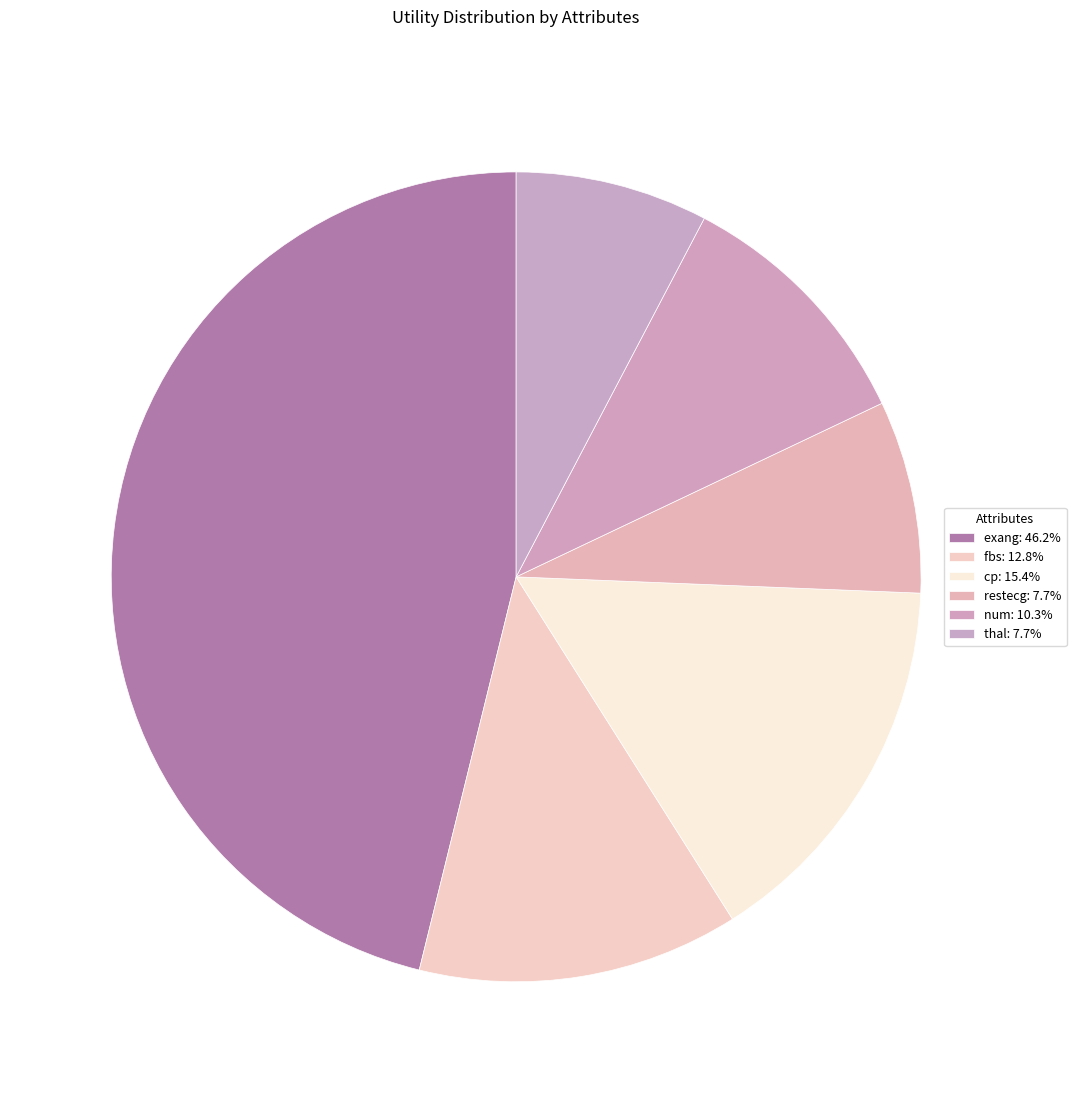

How many segments does this pie chart have?

6